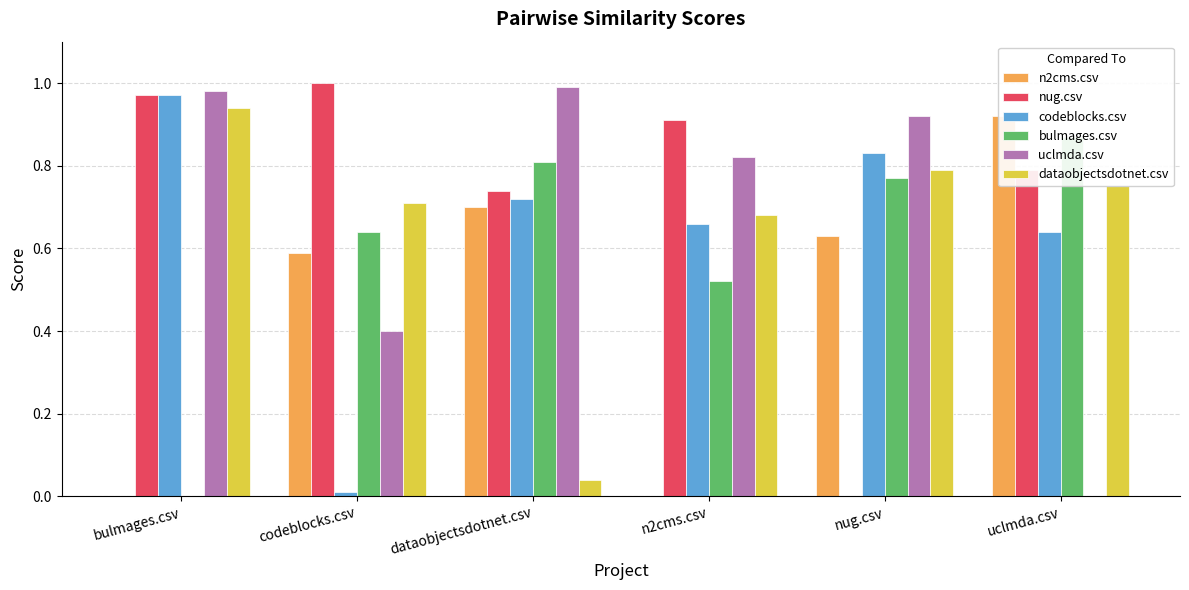

The value of n2cms.csv at bulmages.csv is 0.0. True or false?

True